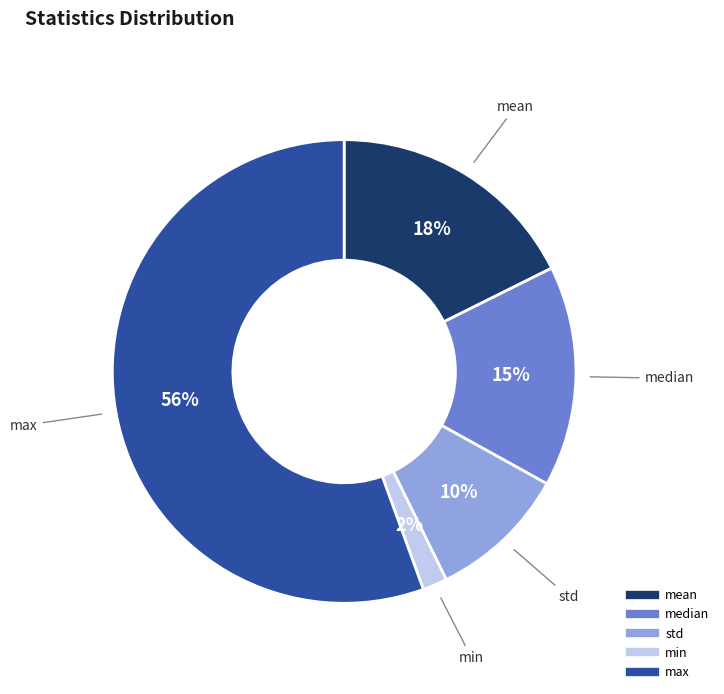

Between mean and std, which is larger?

mean